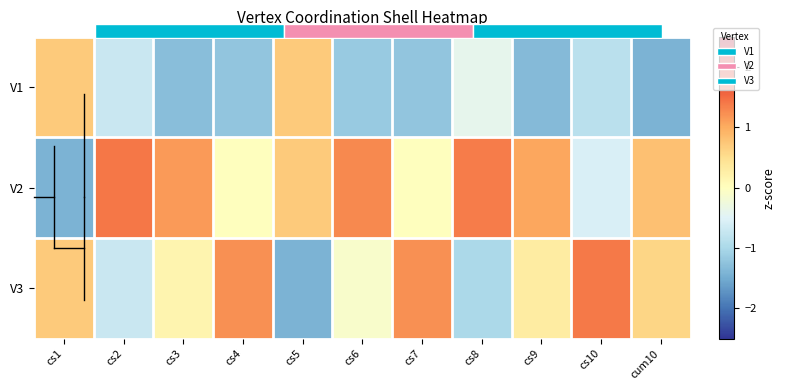

How many categories are shown in the chart?

11